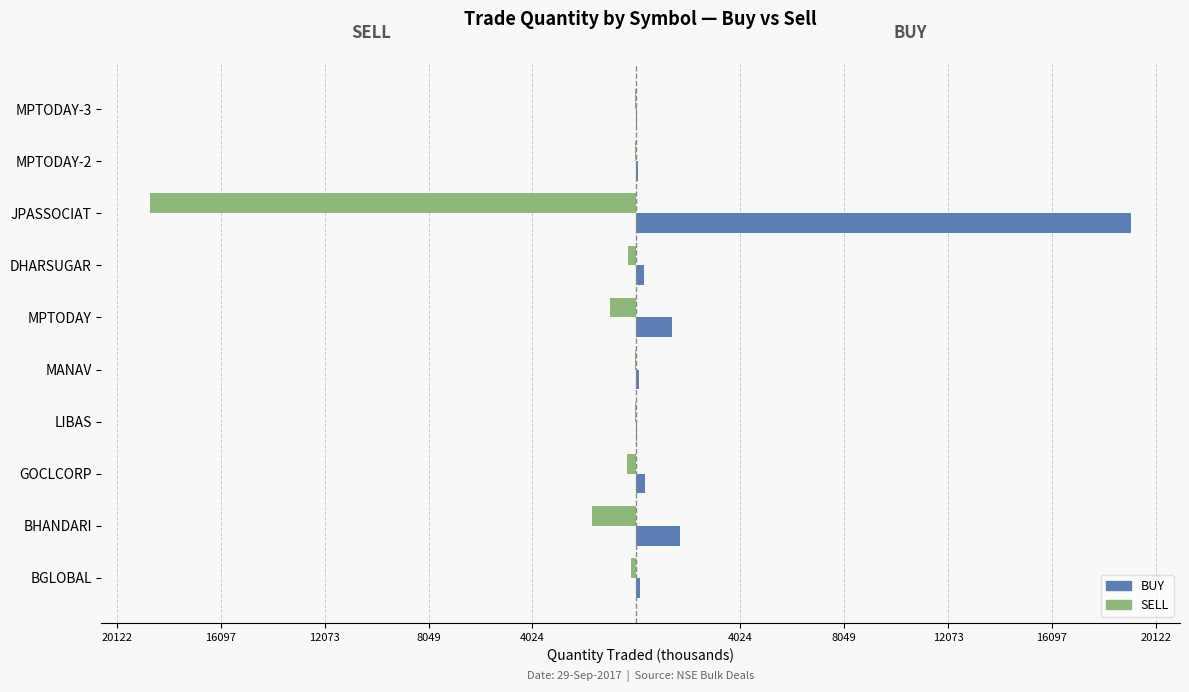

Which series has the largest range (max minus min)?

BUY